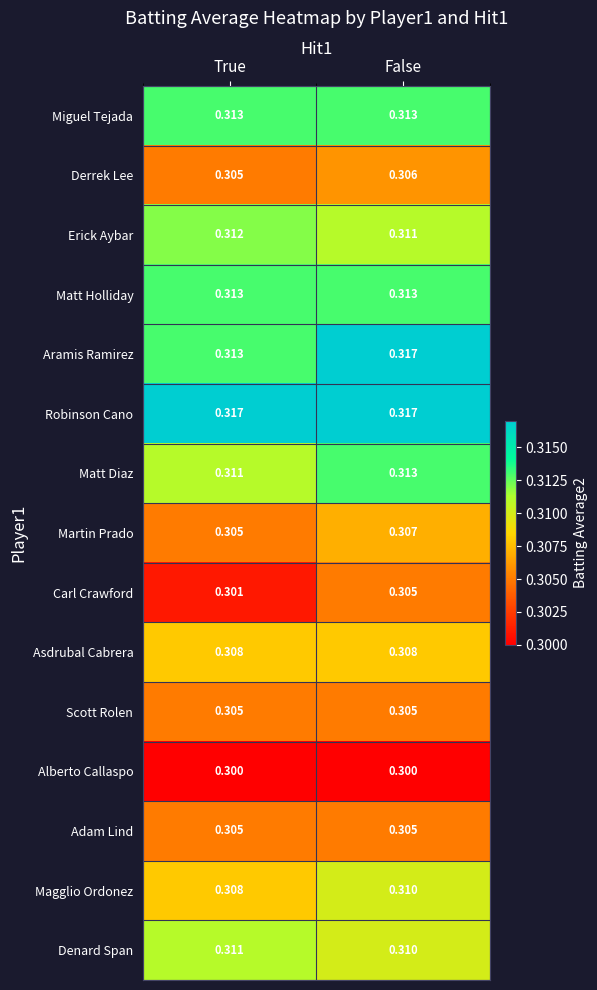

List the labels in order of Denard Span value, smallest first.

False, True